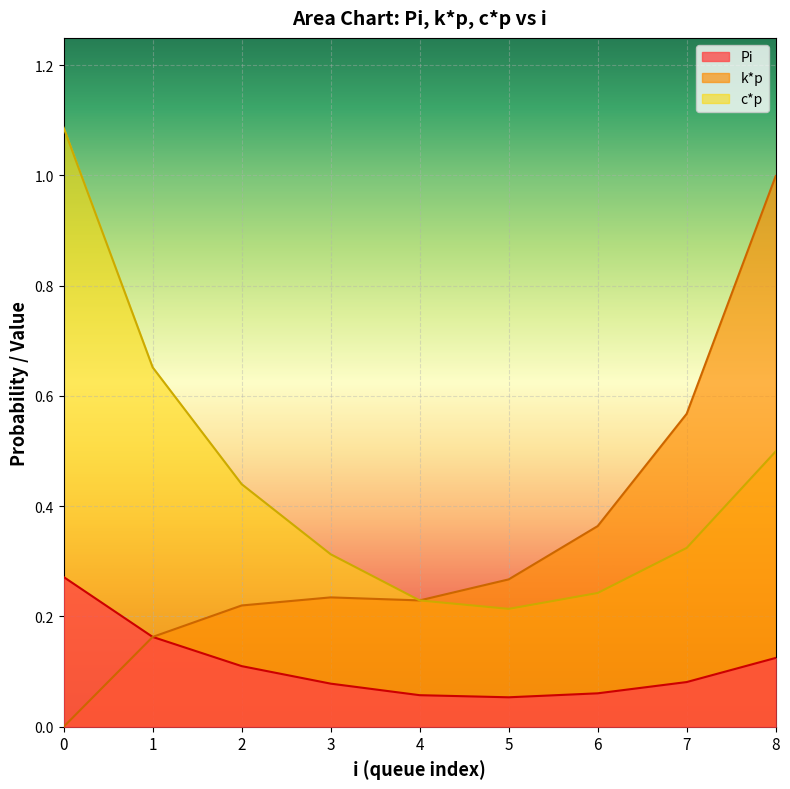

True or false: Pi has more than 1 points higher than both neighbors.

False